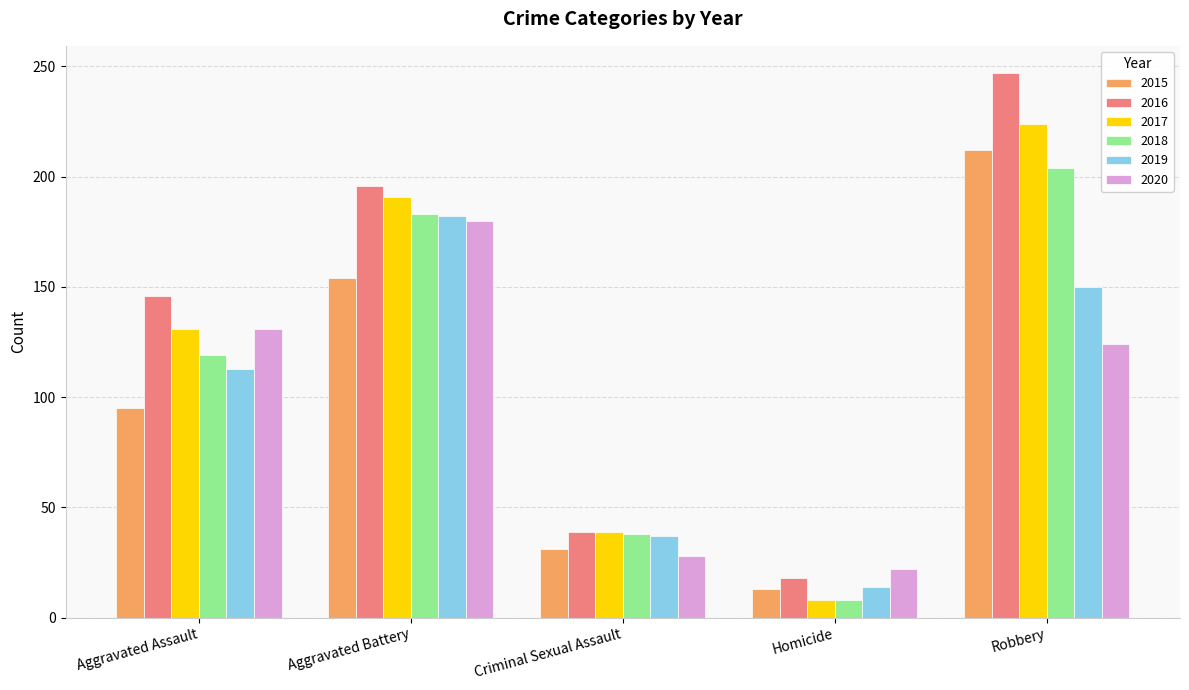

Reading left to right, what are all the values shown in this chart?

2015: Aggravated Assault=95	Aggravated Battery=154	Criminal Sexual Assault=31	Homicide=13	Robbery=212
2016: Aggravated Assault=146	Aggravated Battery=196	Criminal Sexual Assault=39	Homicide=18	Robbery=247
2017: Aggravated Assault=131	Aggravated Battery=191	Criminal Sexual Assault=39	Homicide=8	Robbery=224
2018: Aggravated Assault=119	Aggravated Battery=183	Criminal Sexual Assault=38	Homicide=8	Robbery=204
2019: Aggravated Assault=113	Aggravated Battery=182	Criminal Sexual Assault=37	Homicide=14	Robbery=150
2020: Aggravated Assault=131	Aggravated Battery=180	Criminal Sexual Assault=28	Homicide=22	Robbery=124